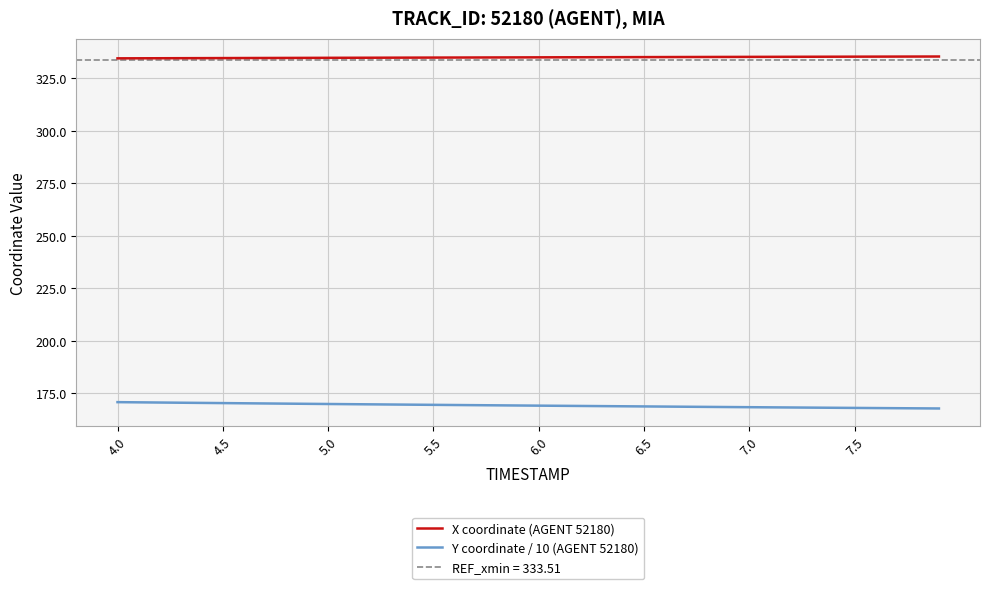

Reading left to right, transcribe all the data shown in this chart.

X coordinate (AGENT 52180): 334.5	334.5	334.5	334.6	334.6	334.6	334.6	334.7	334.7	334.7	334.7	334.8	334.8	334.8	334.8	334.9	334.9	334.9	334.9	334.9	335.0	335.0	335.0	335.0	335.1	335.1	335.1	335.1	335.1	335.2	335.2	335.2	335.2	335.3	335.3	335.3	335.3	335.3	335.3	335.4
Y coordinate / 10 (AGENT 52180): 170.8	170.7	170.6	170.5	170.4	170.3	170.2	170.2	170.1	170.0	169.9	169.8	169.7	169.7	169.6	169.5	169.4	169.3	169.3	169.2	169.1	169.0	169.0	168.9	168.8	168.7	168.7	168.6	168.5	168.4	168.4	168.3	168.2	168.2	168.1	168.0	168.0	167.9	167.8	167.8